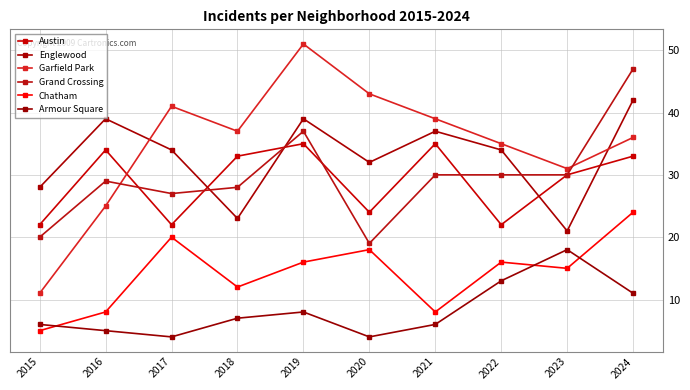

List the labels in order of Austin value, largest first.

2019, 2021, 2016, 2018, 2024, 2023, 2020, 2015, 2017, 2022